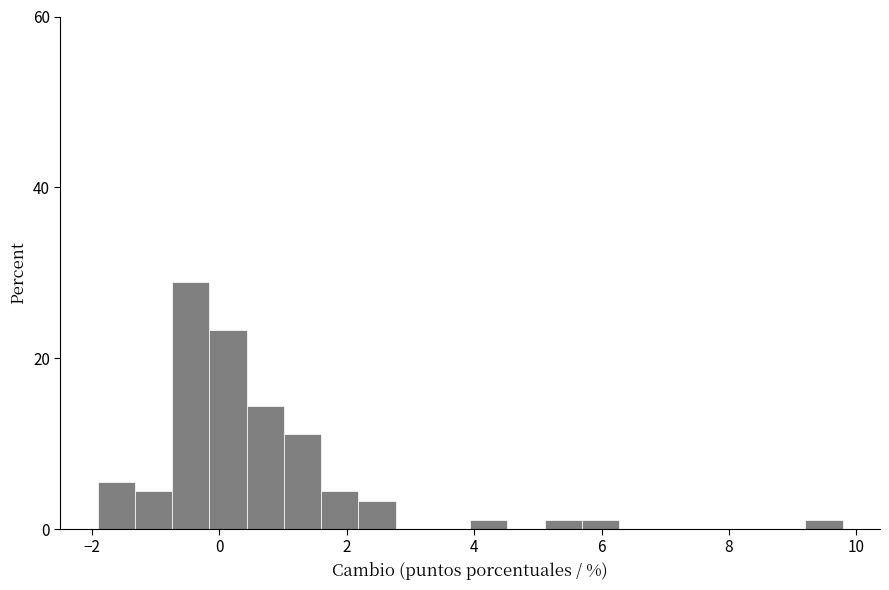

Read against the x-axis, roughly where is the centre of the tallest bar?

-0.4